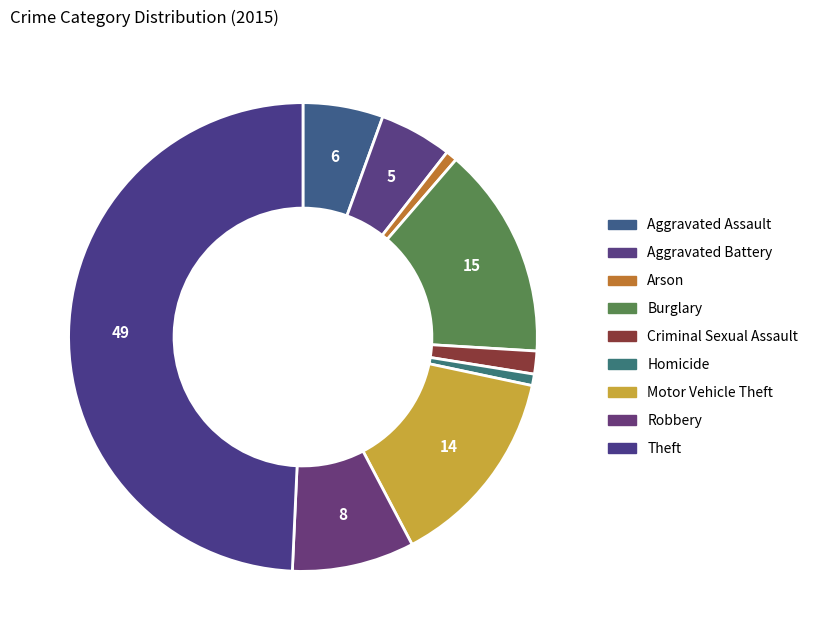

What is the smallest slice in the pie chart?

Arson